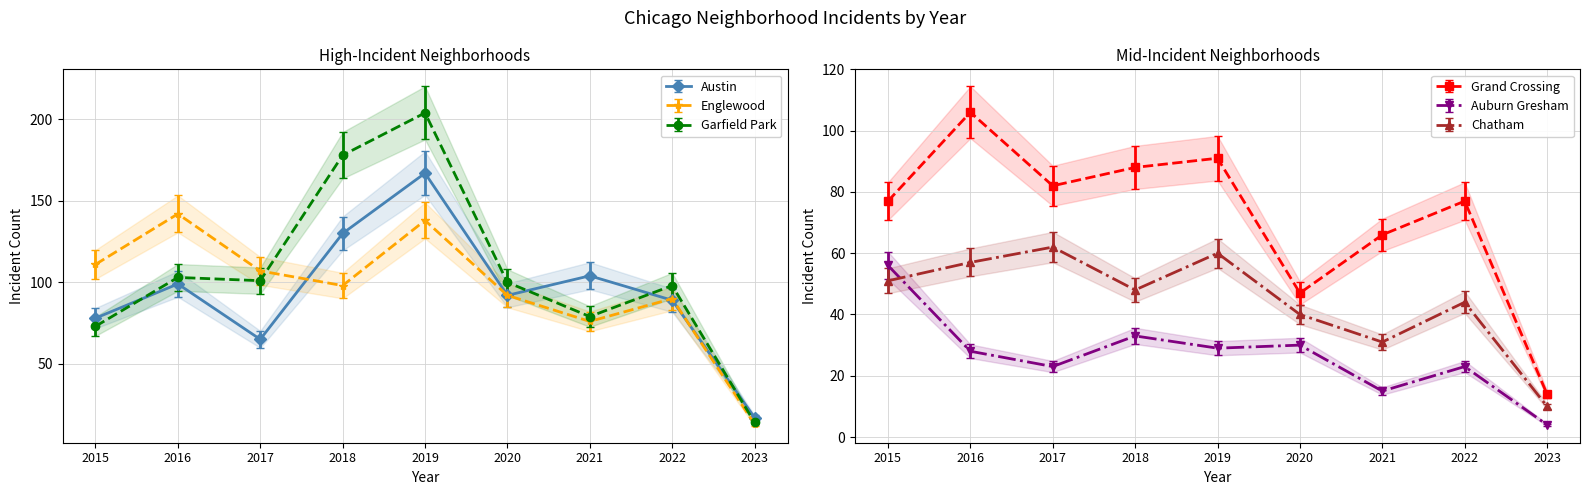

True or false: Austin and Auburn Gresham cross at least once.

False